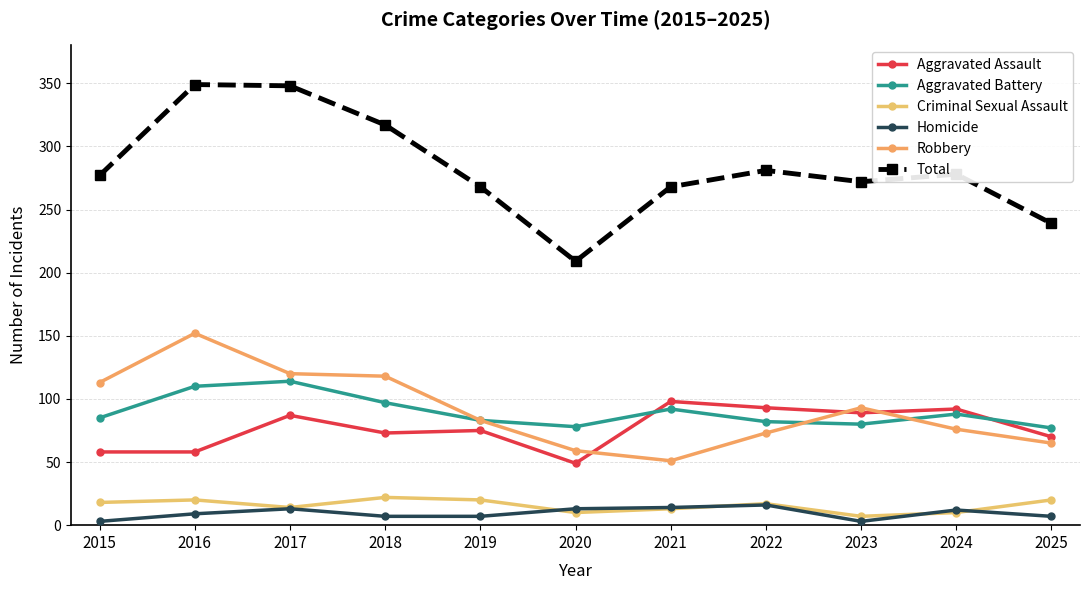

What is the value of the Criminal Sexual Assault point at the 9th from the left?

7